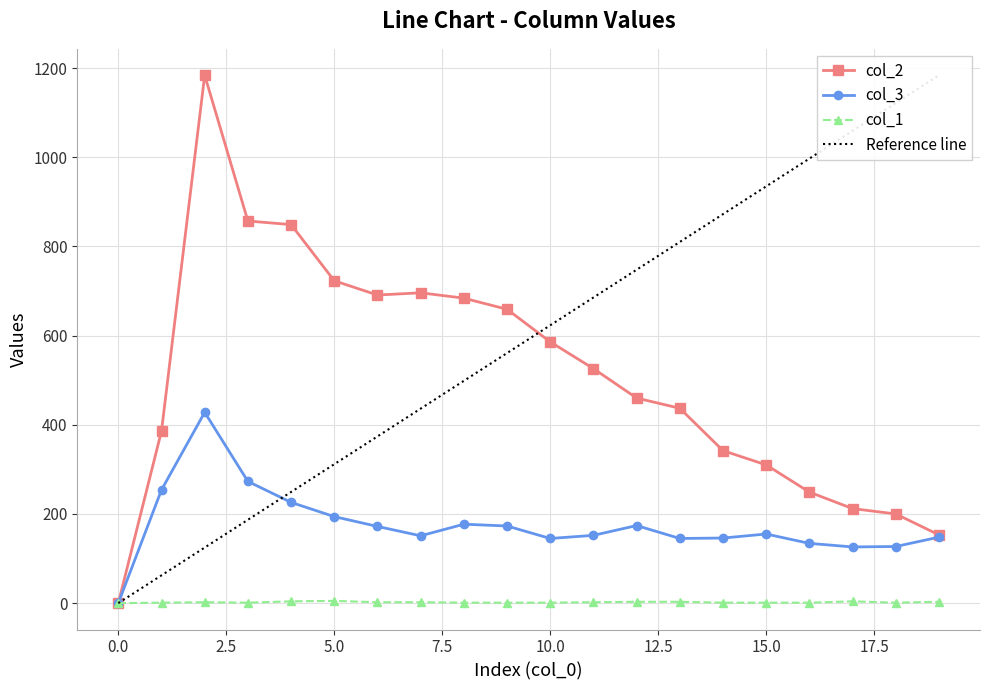

List the series in order of their overall mean, lowest first.

col_1, col_3, col_2